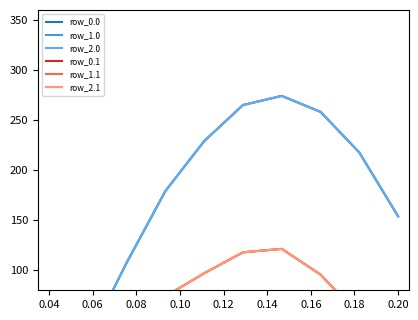

True or false: row_0.0 and row_2.0 intersect in this chart.

False